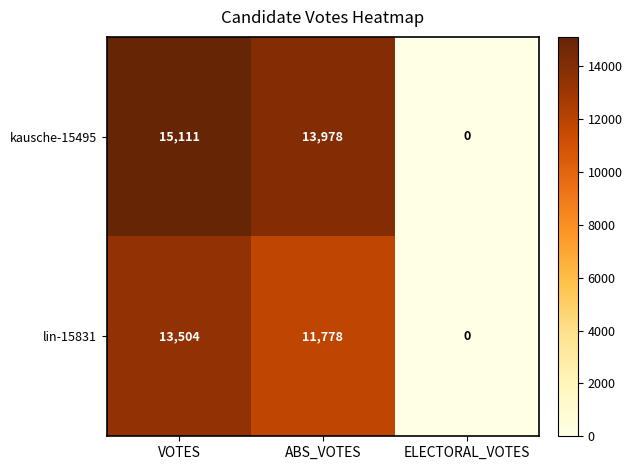

Reading right to left, extract all data points from this chart.

kausche-15495: ELECTORAL_VOTES=0	ABS_VOTES=13978	VOTES=15111
lin-15831: ELECTORAL_VOTES=0	ABS_VOTES=11778	VOTES=13504